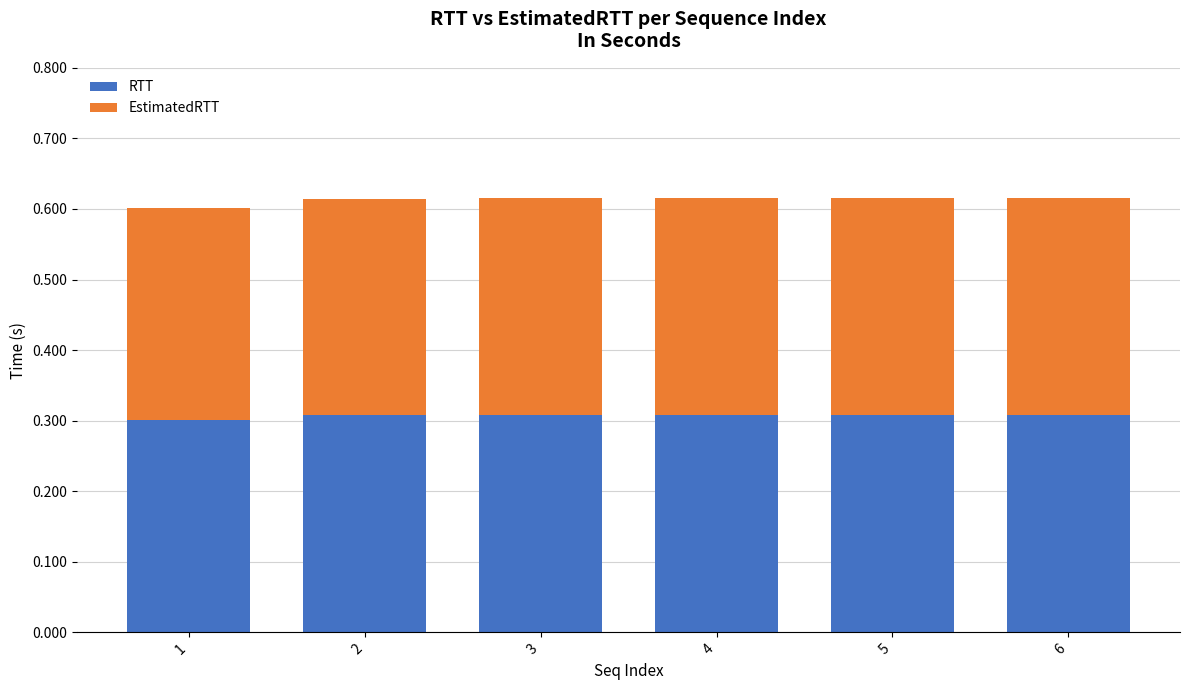

The value of RTT at 3 is 0.1. True or false?

False